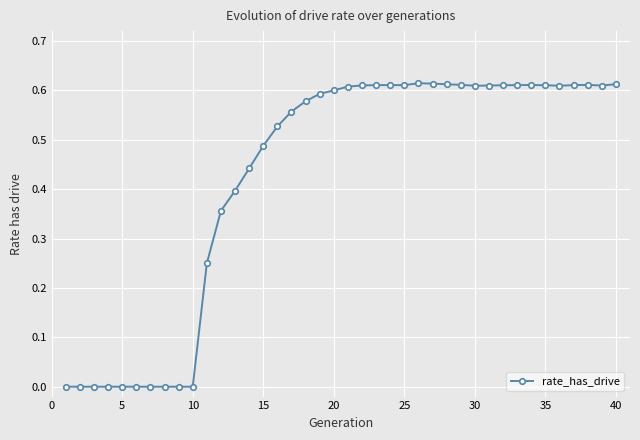

What is the sum of all values?

17.0